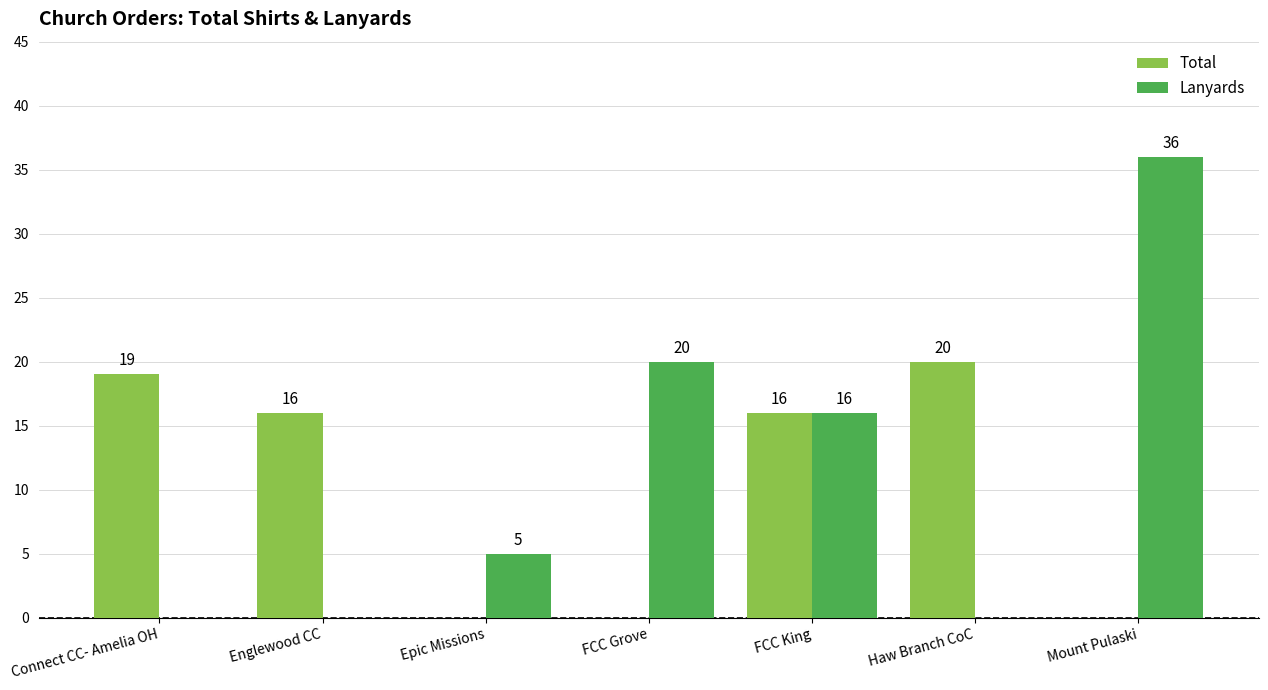

What is the average value of the Total series?

10